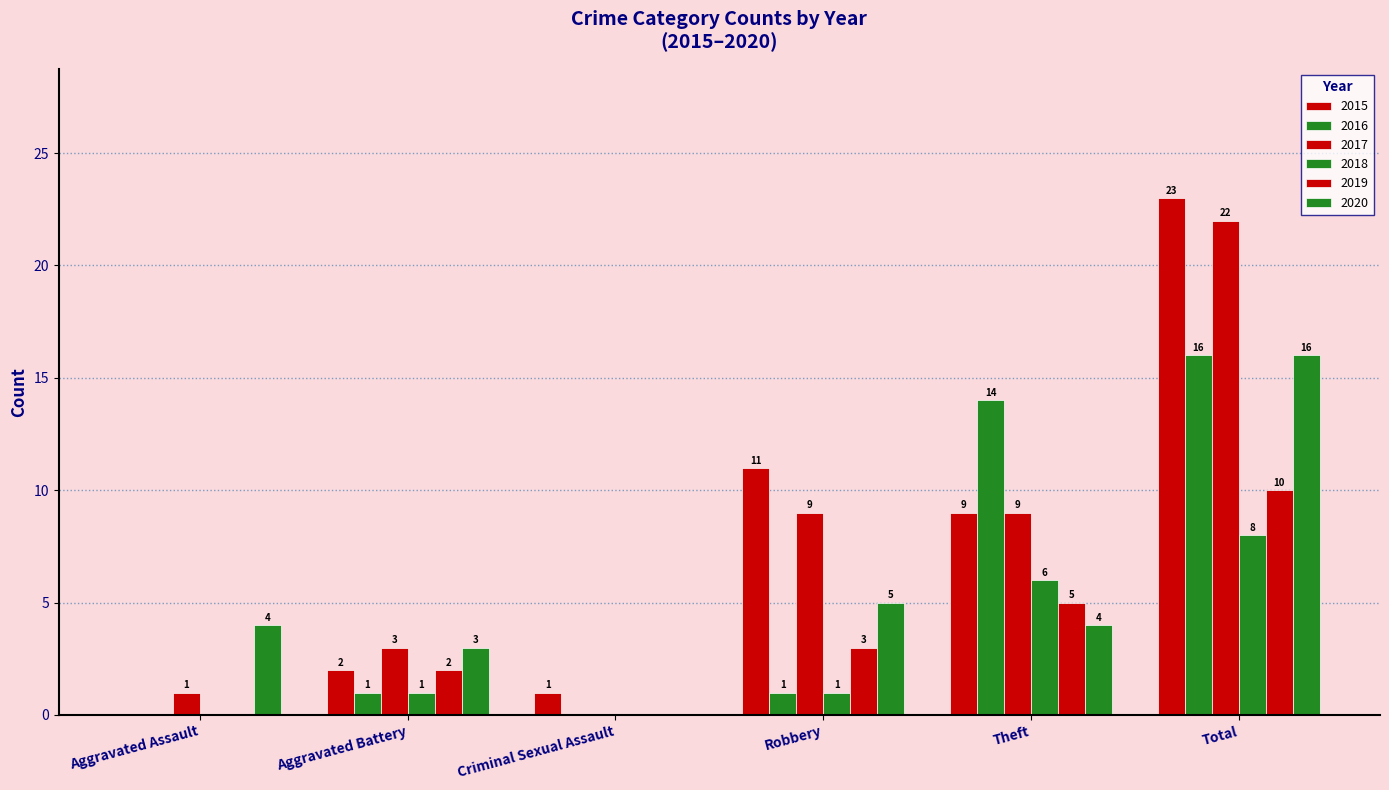

Count the number of categories in the chart.

6